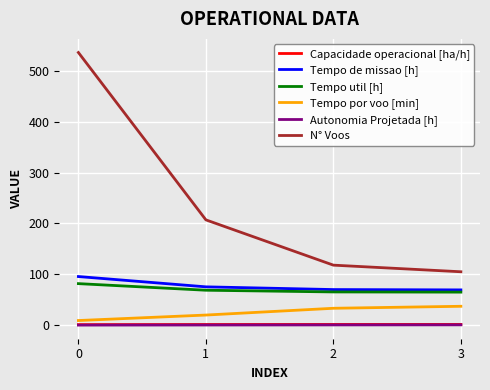

True or false: Tempo util [h] and Capacidade operacional [ha/h] intersect in this chart.

False